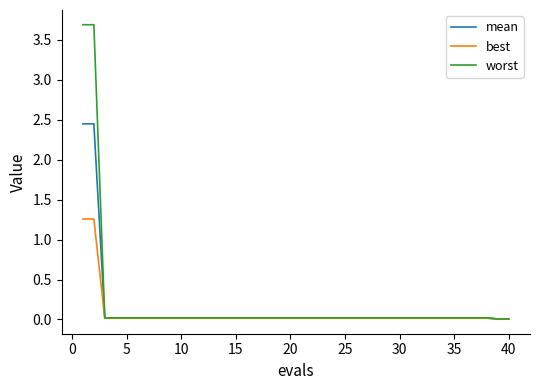

Which series has the largest range (max minus min)?

worst